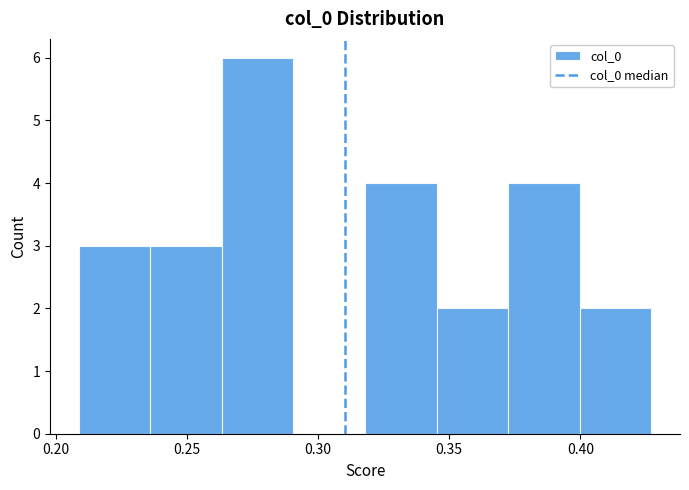

Reading left to right, list every bar in this chart as the range it spans on the x-axis followed by its height. Neither the bar edges nor the heights are printed on the chart, so give them approximately, as read against the axes.

0.210 to 0.235: 3
0.235 to 0.265: 3
0.265 to 0.290: 6
0.290 to 0.320: 0
0.320 to 0.345: 4
0.345 to 0.370: 2
0.370 to 0.400: 4
0.400 to 0.425: 2